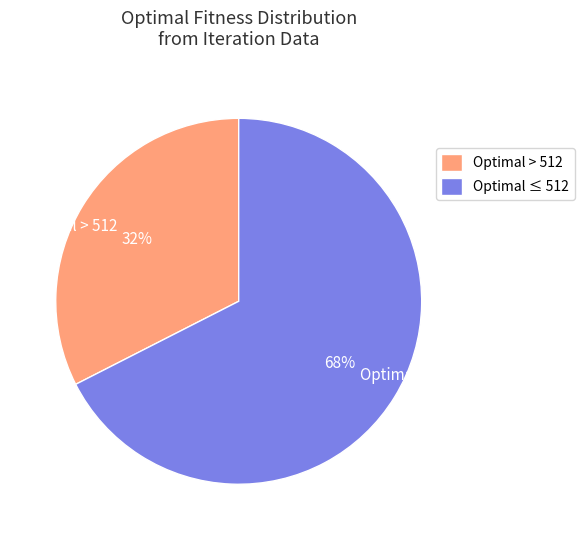

Which category has the biggest portion of the pie?

Optimal ≤ 512